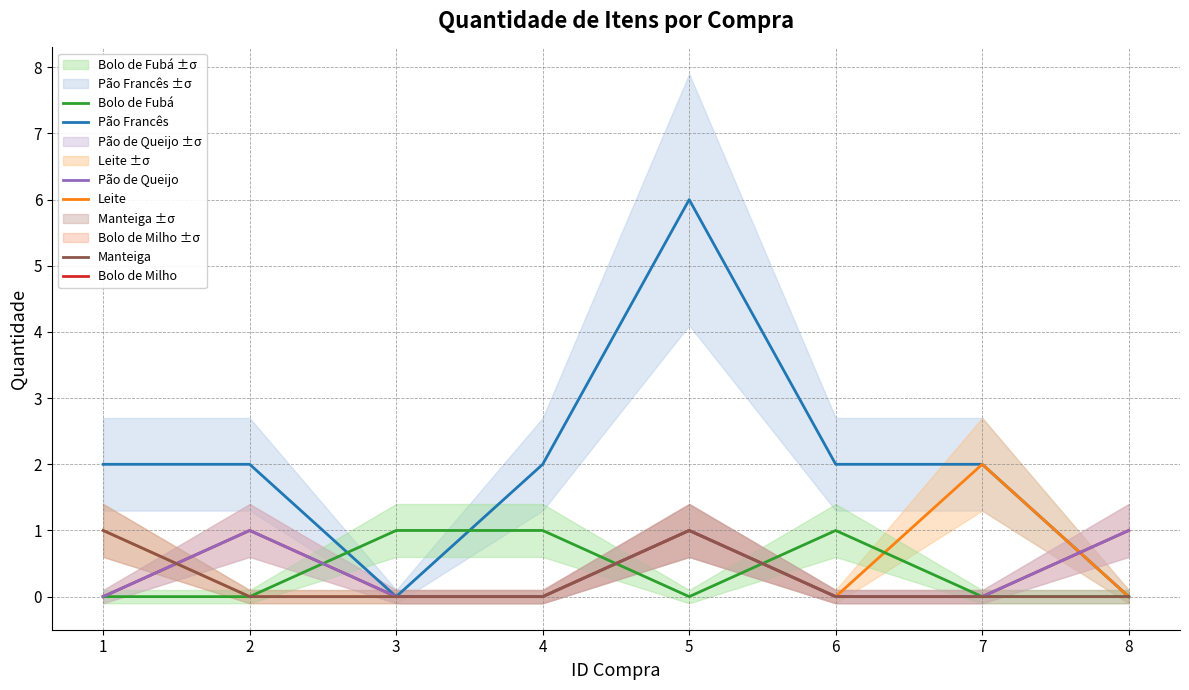

At which category does Pão Francês reach its first local valley?

3